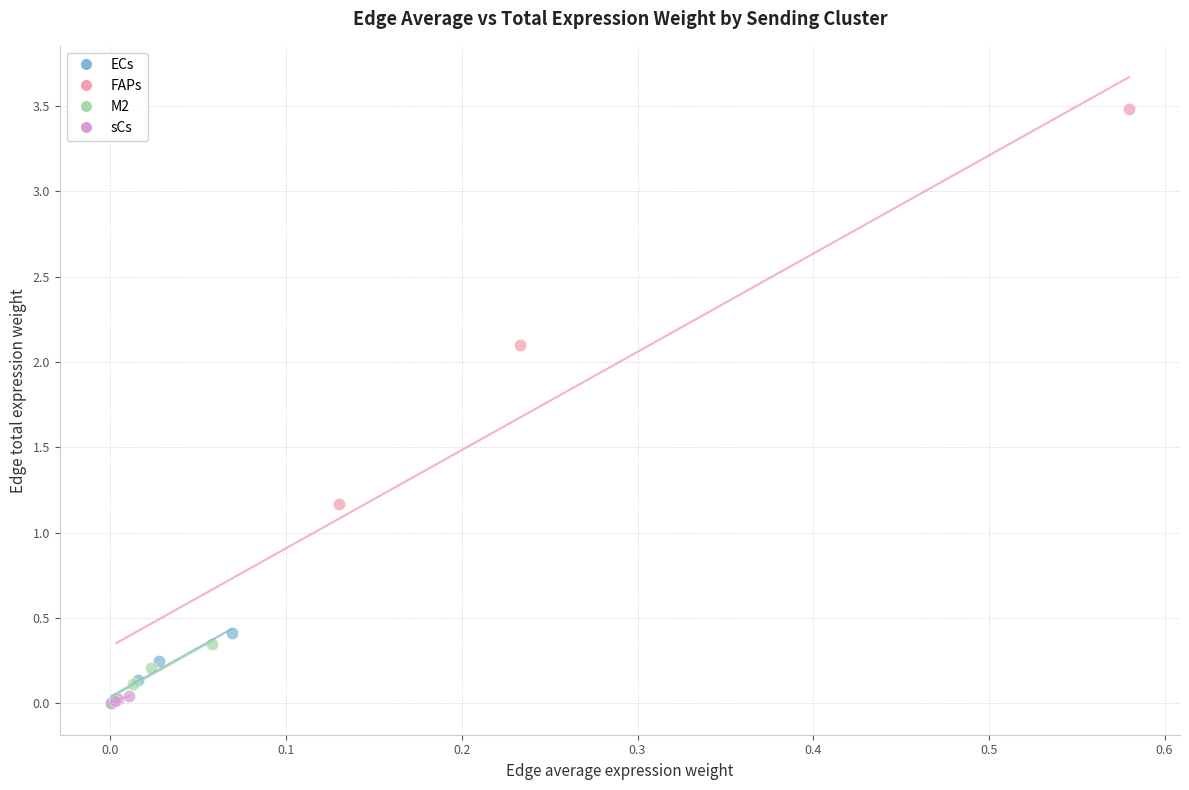

Which series has the widest spread of Y values?

FAPs